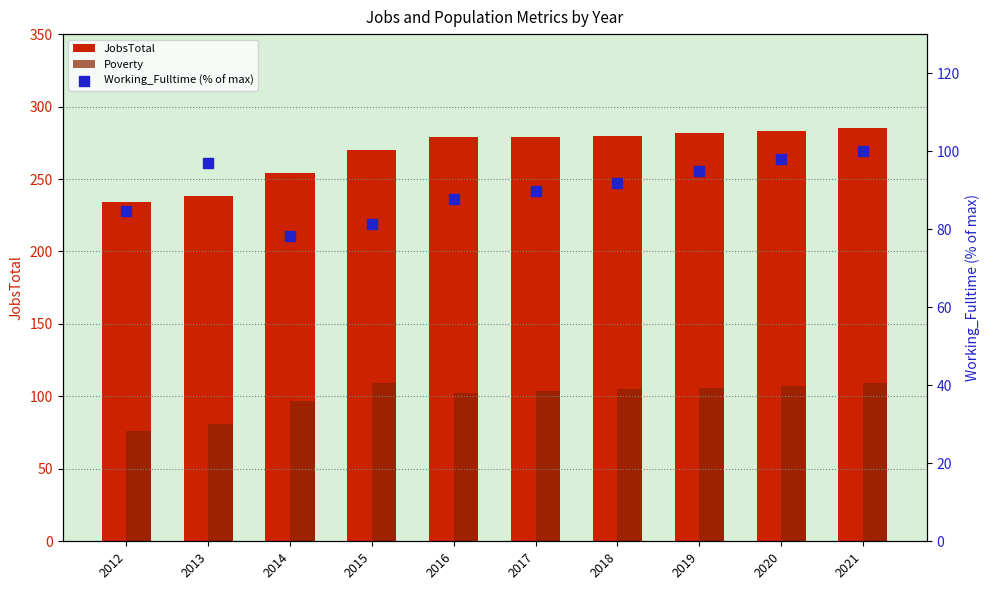

Is the value of JobsTotal at 2021 greater than the value of Working_Fulltime (% of max) at 2019?

Yes